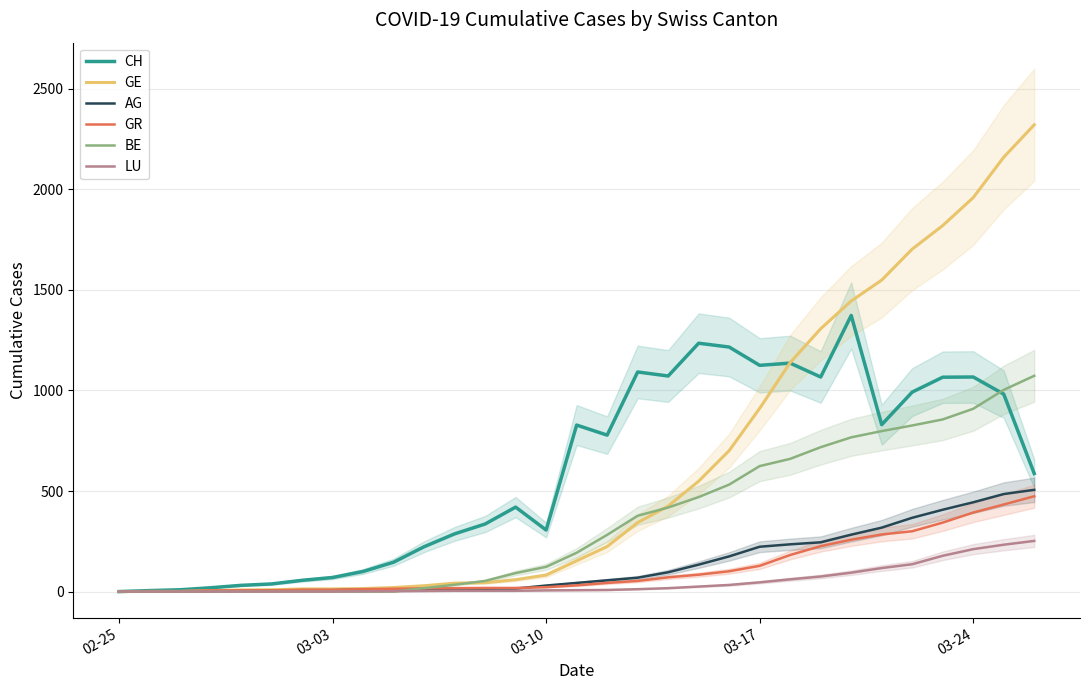

True or false: GE and LU cross at least once.

False